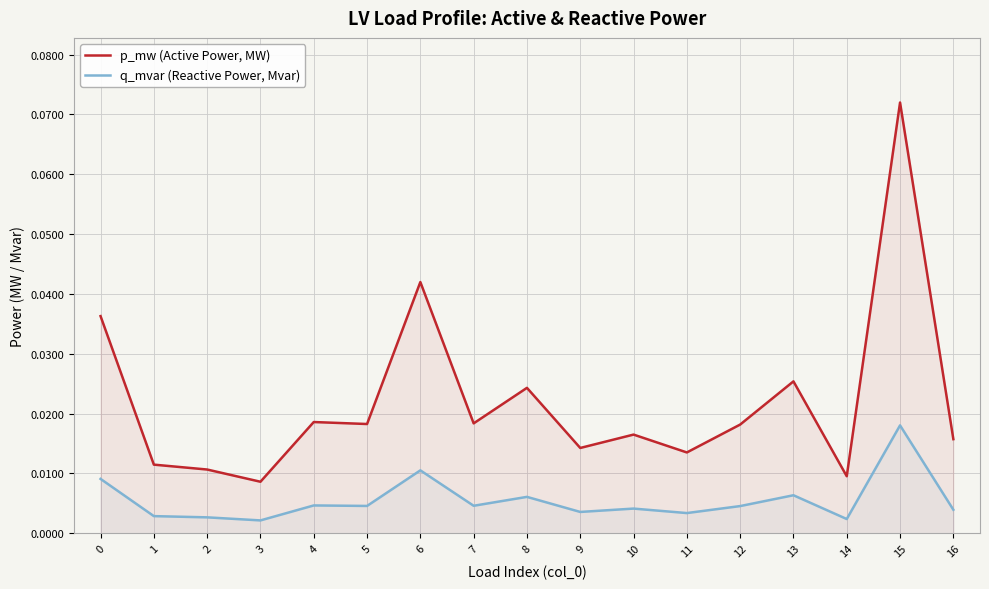

The value of p_mw (Active Power, MW) at 4 is 0.0. True or false?

False